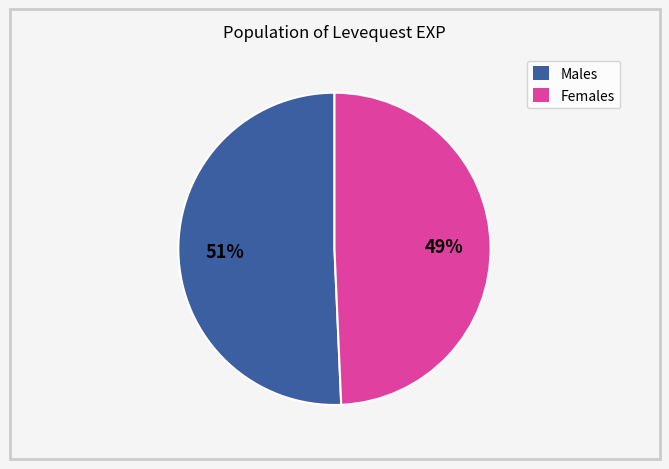

To the nearest percent, what is the average slice percentage?

50%